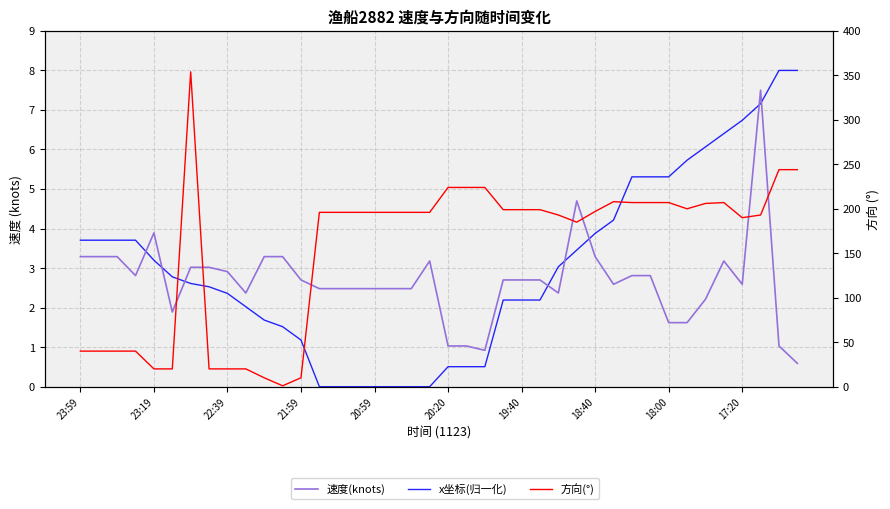

At which label does x坐标(归一化) reach its minimum?

13